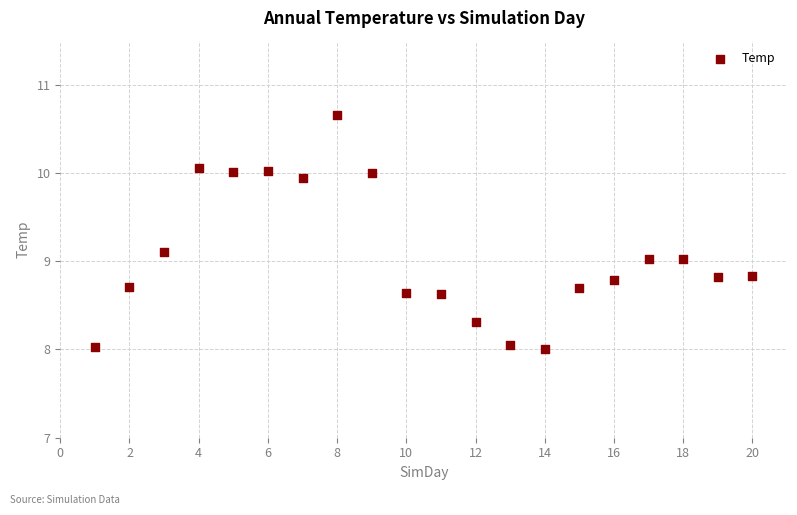

What is the range of X values (max minus min)?

19.0